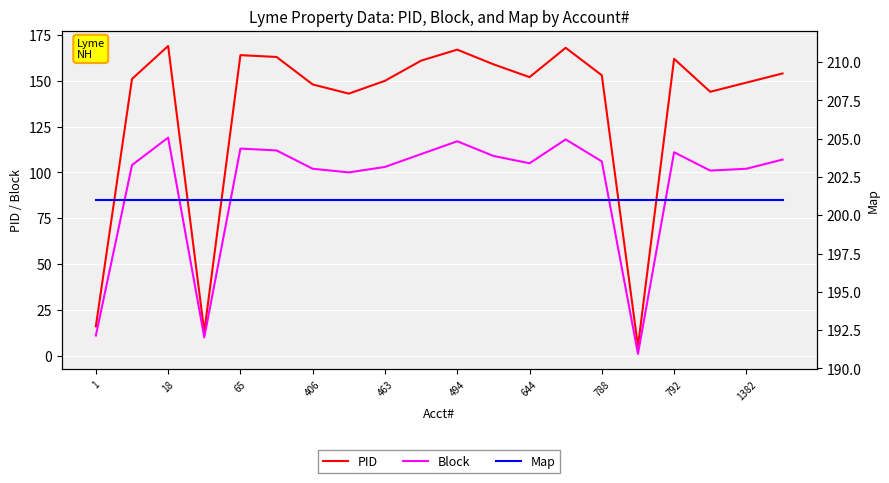

True or false: Block and Map intersect in this chart.

False